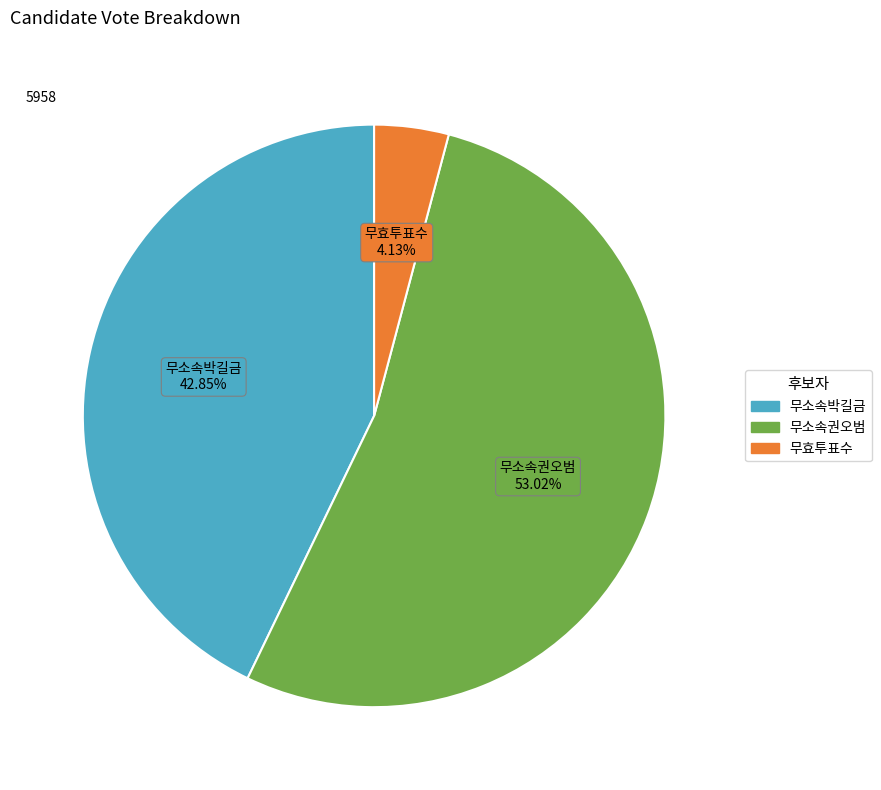

How many segments does this pie chart have?

3